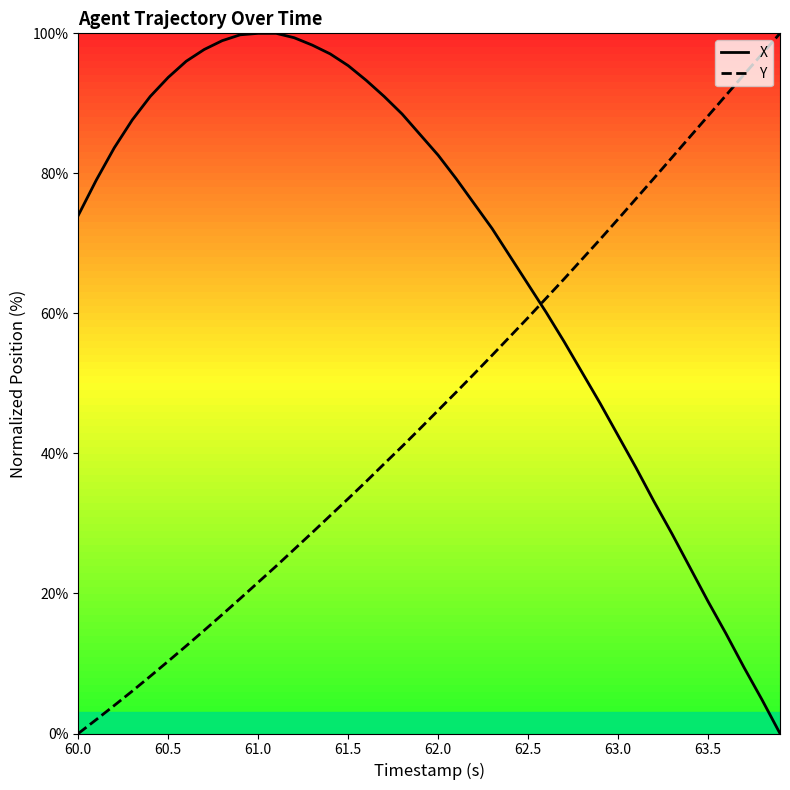

How many values in the Y series exceed 46?

20